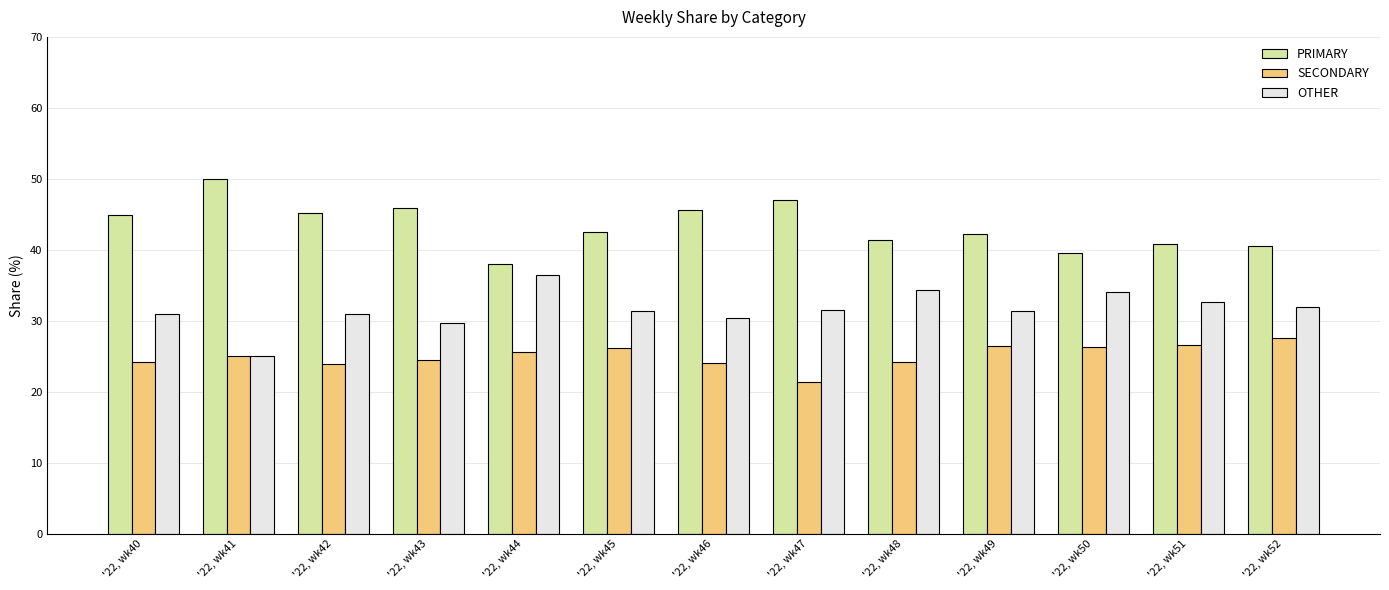

True or false: PRIMARY has a value of 65.0 at '22, wk51.

False